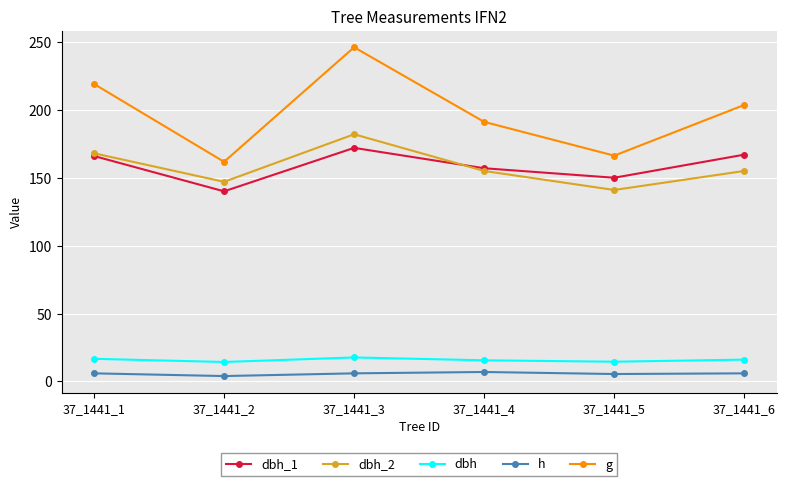

Does the chart display data point markers on the line(s)?

Yes